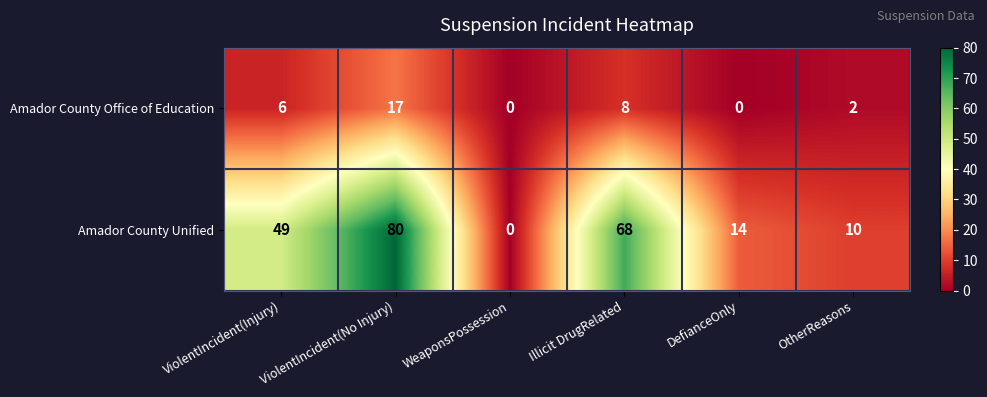

The Amador County Office of Education series shows 14 at Illicit DrugRelated. True or false?

False